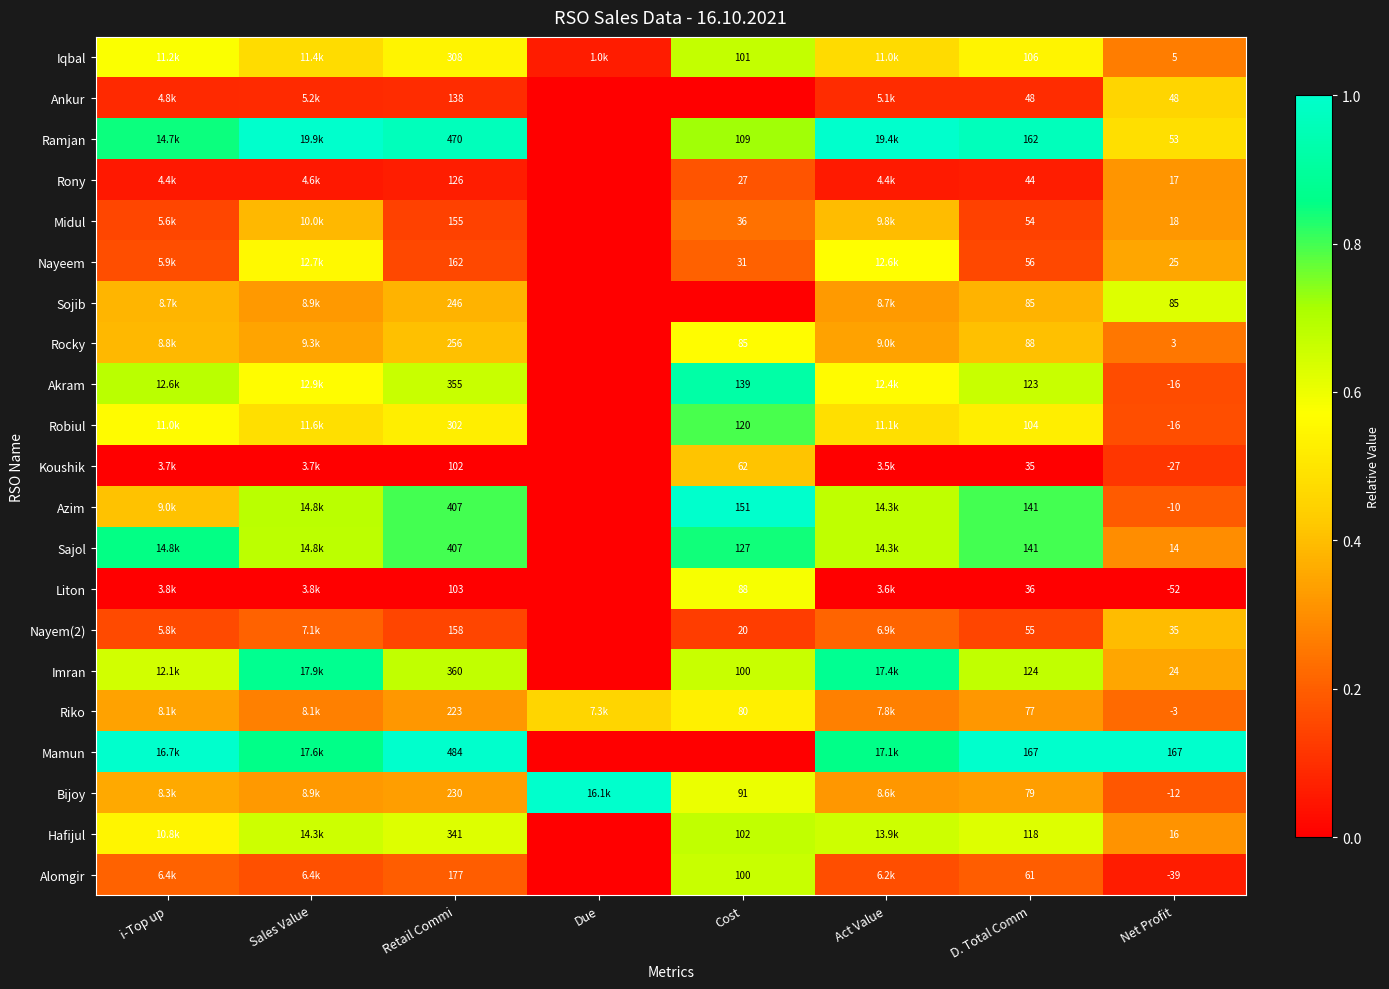

Is the value of Robiul at Cost greater than the value of Rony at D. Total Comm?

Yes